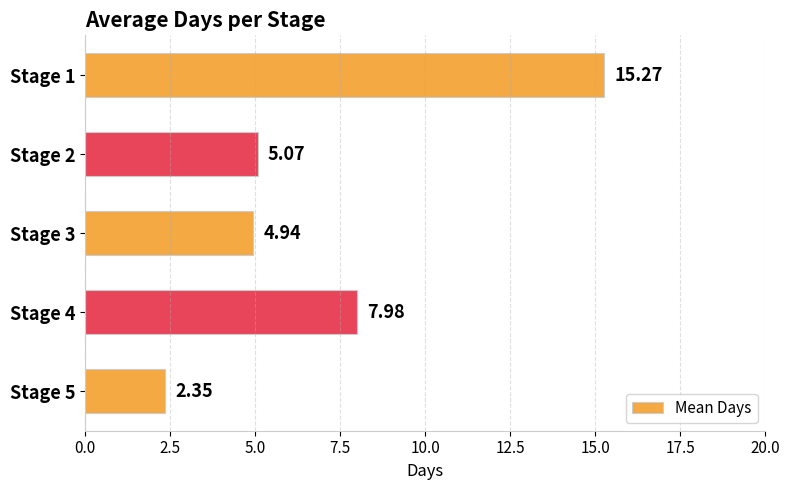

Where is the data nearest to the value 8?

Stage 4